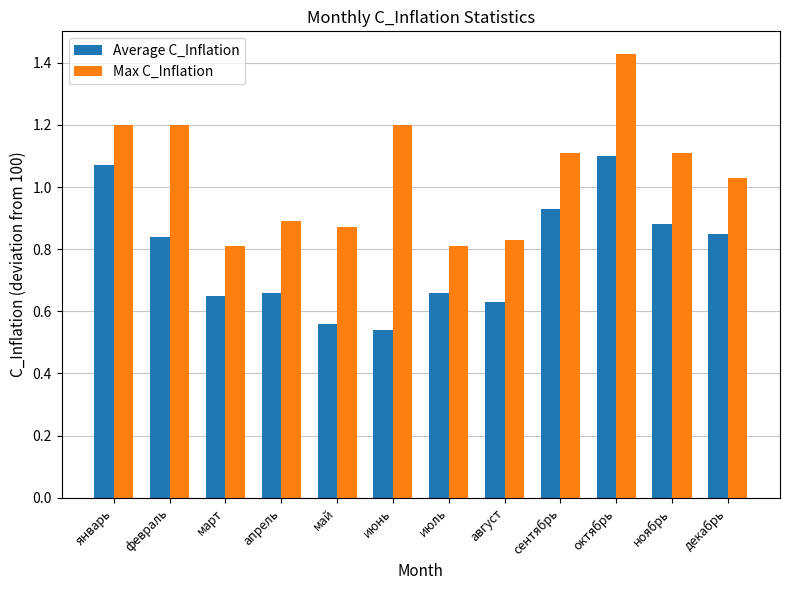

What is the sum of the Average C_Inflation values at ноябрь and март?

1.5